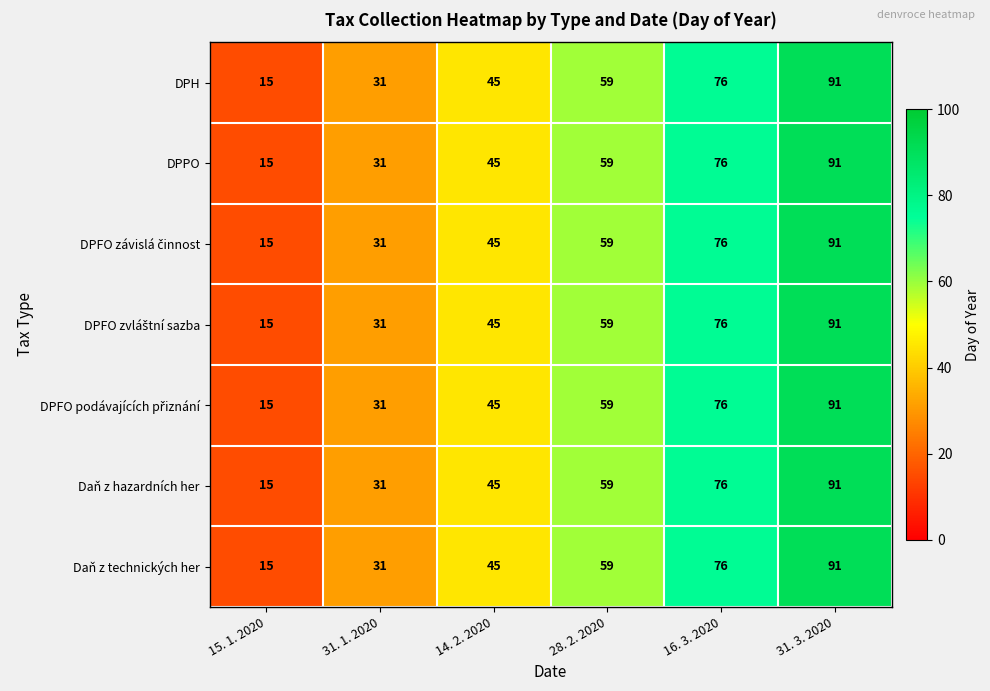

What is the maximum value shown in the chart?

91